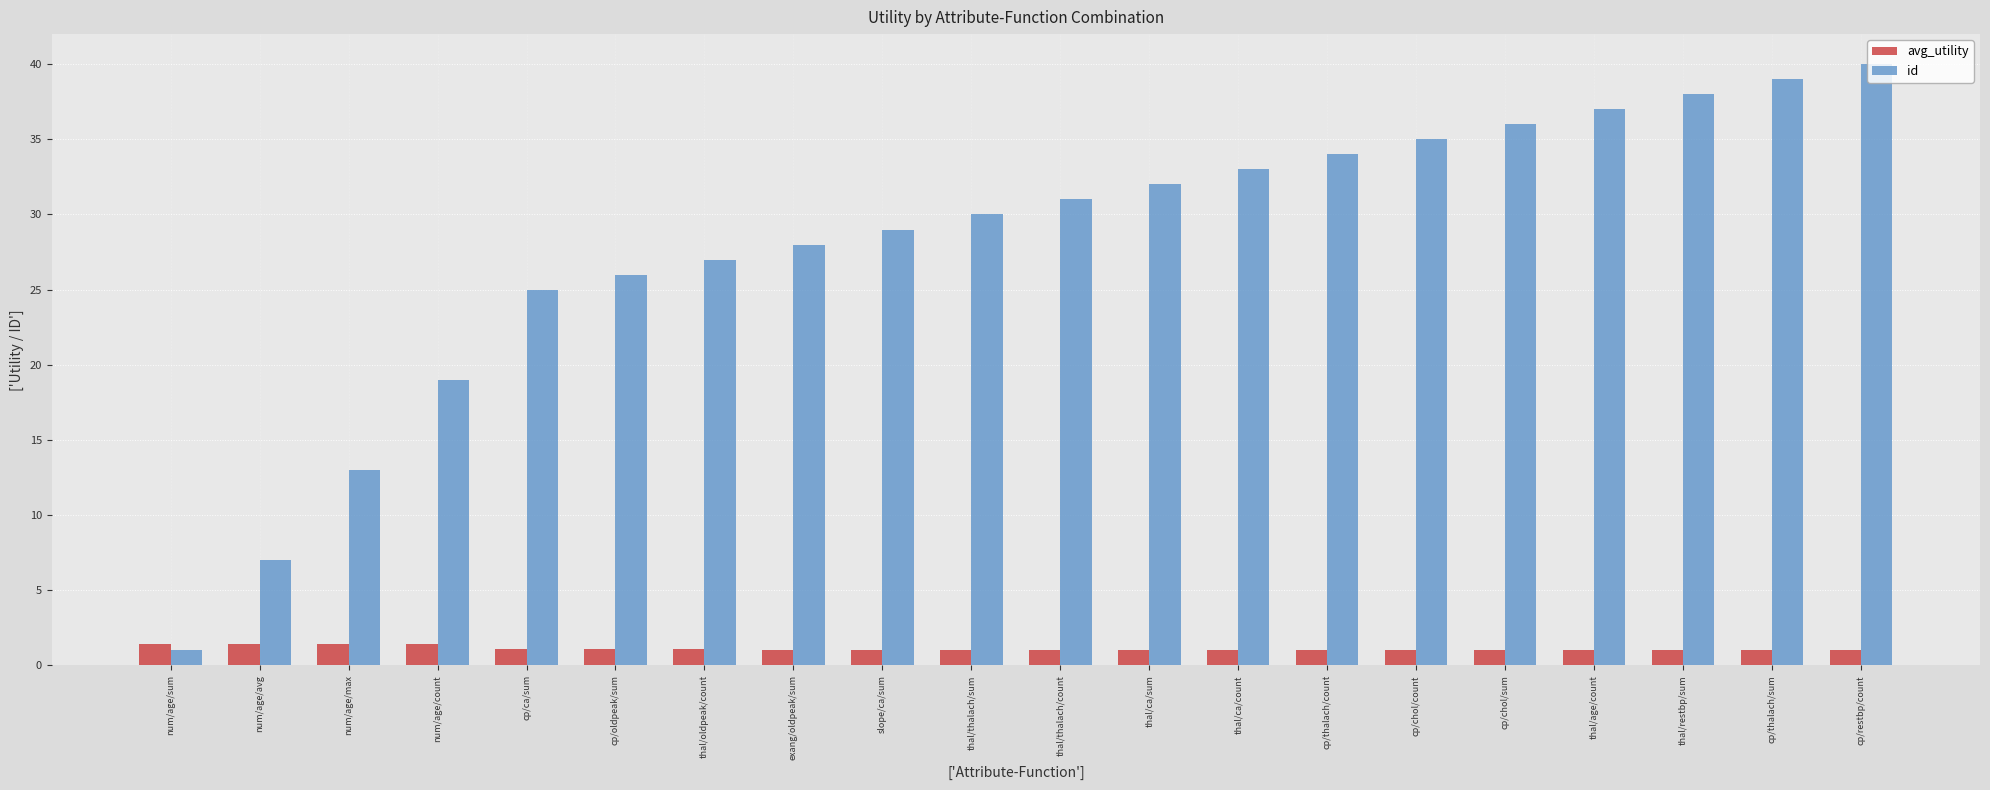

Which series has the largest range (max minus min)?

id